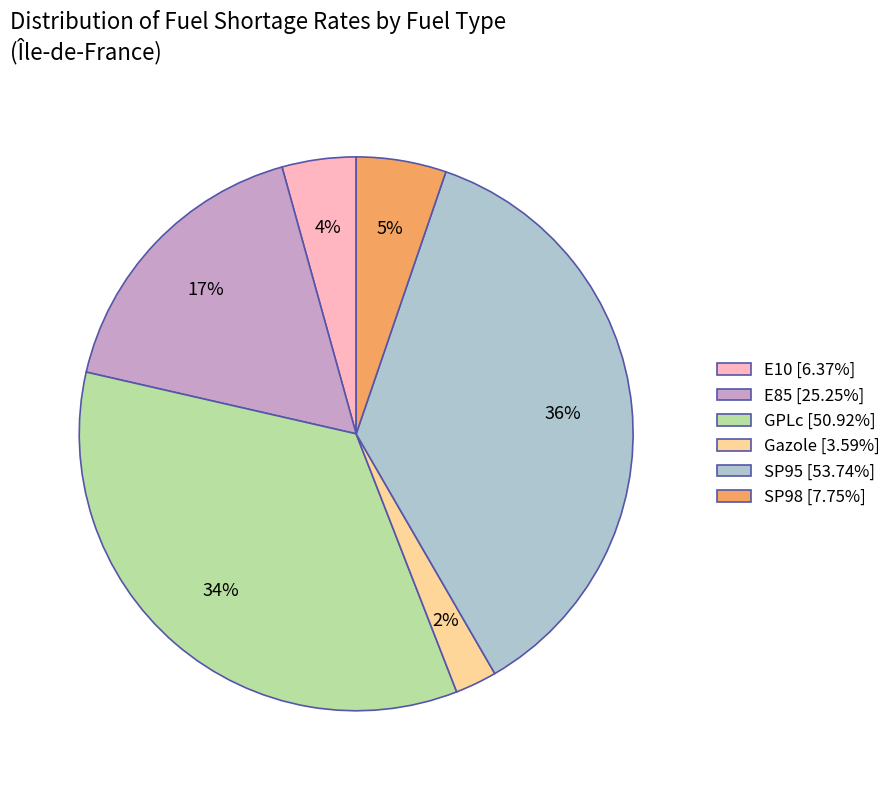

To the nearest percent, what is the average slice percentage?

17%